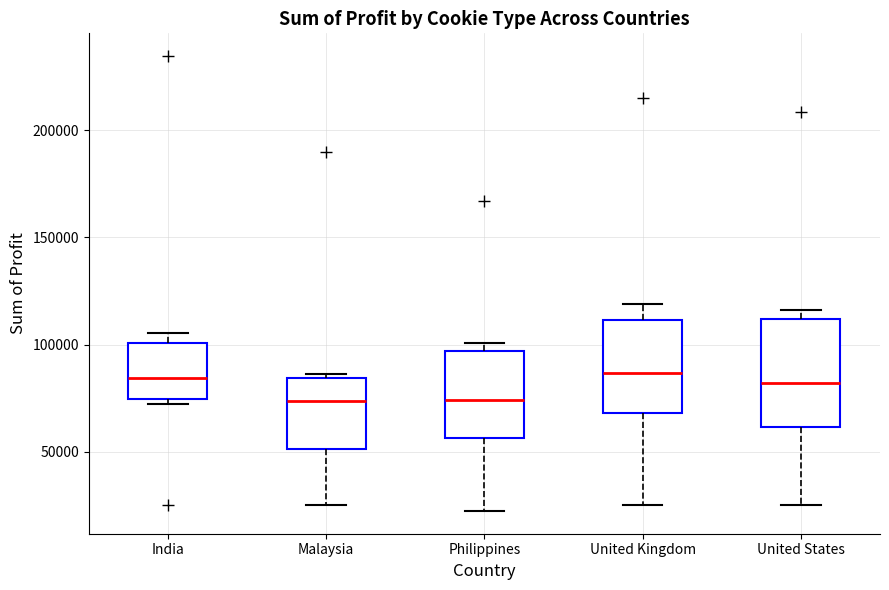

Where does the median line of the box for India sit on the y-axis? The values are not printed on the chart, so give them approximately, as read against the axis.

85000